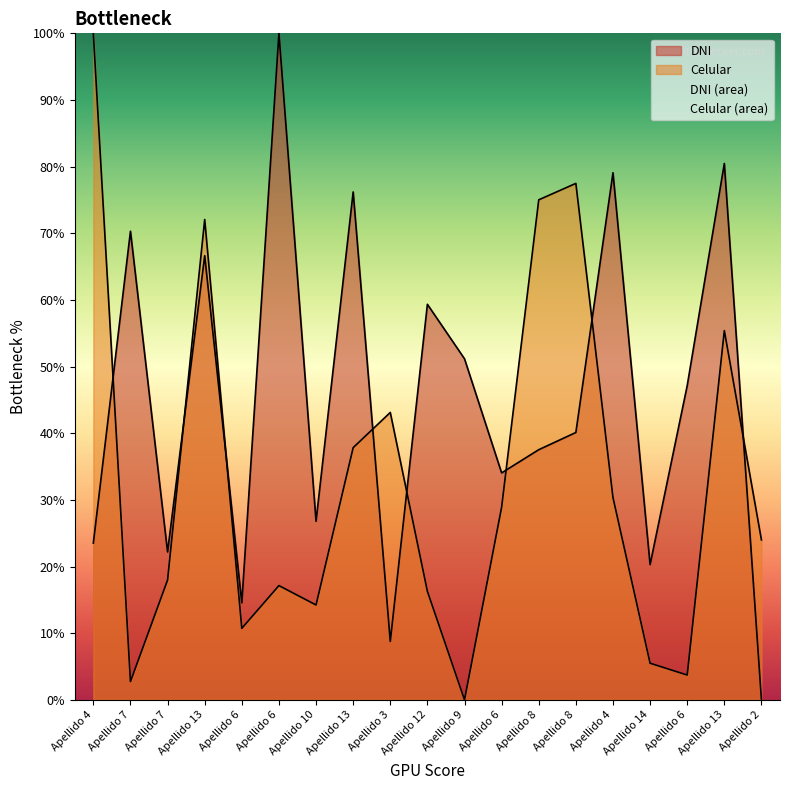

At how many categories does at least one series exceed 21?

17